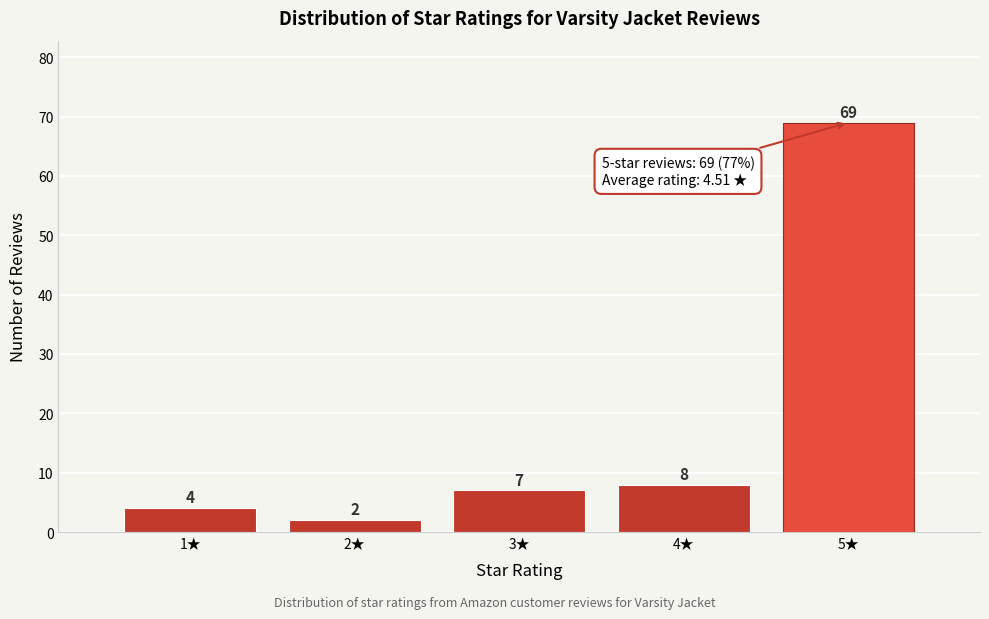

Reading left to right, what are all the values shown in this chart?

1★=4	2★=2	3★=7	4★=8	5★=69